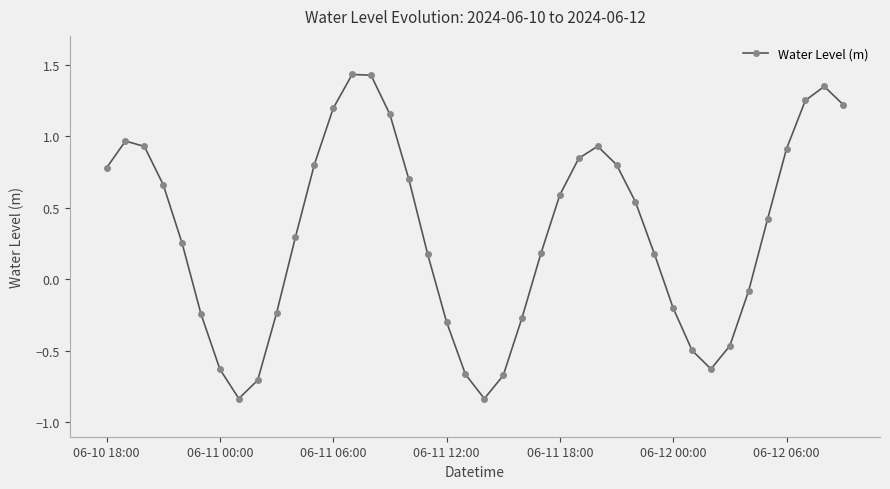

How many lines are shown in the chart?

1